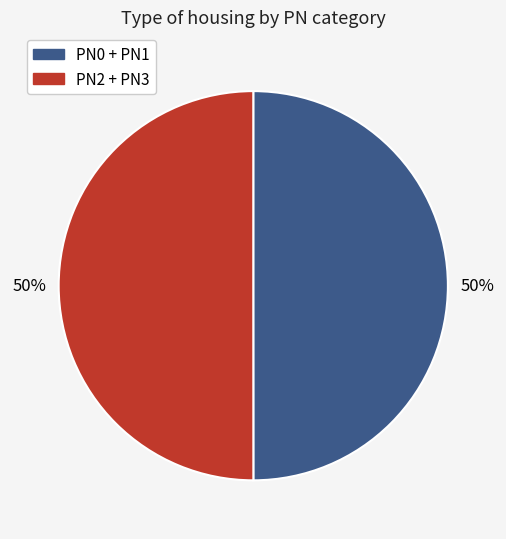

To the nearest percent, what is the average slice percentage?

50%